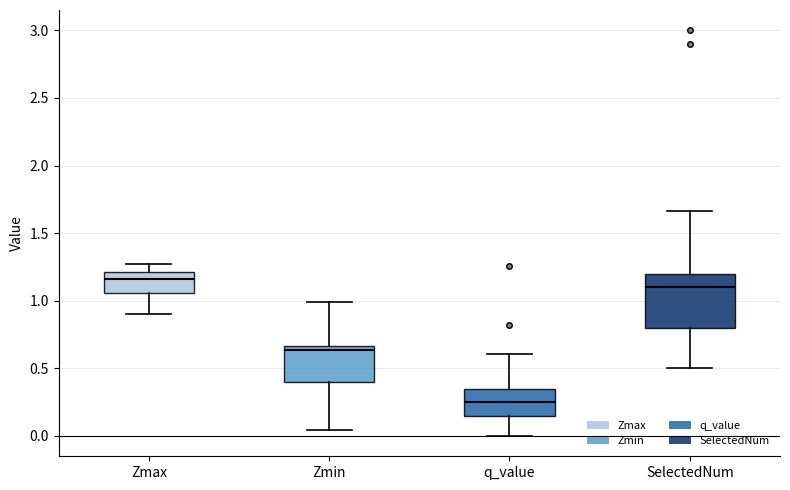

Reading left to right, read every box against the y-axis: the position of its median line, the range the box covers, and the ends of its whiskers. The values are not printed on the chart, so give them approximately, as read against the axis.

Zmax: median 1.15, box 1.05 to 1.20, whiskers 0.90 to 1.25
Zmin: median 0.65 (just below the box's upper edge), box 0.40 to 0.65, whiskers 0.05 to 1.00
q_value: median 0.25, box 0.15 to 0.35, whiskers 0.00 to 0.60
SelectedNum: median 1.10, box 0.80 to 1.20, whiskers 0.50 to 1.65